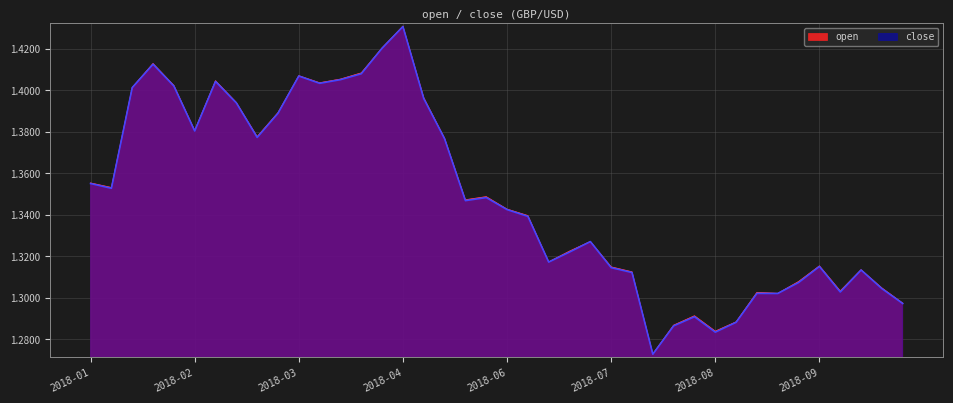

At which category is the sum across all series the highest?

2018-04